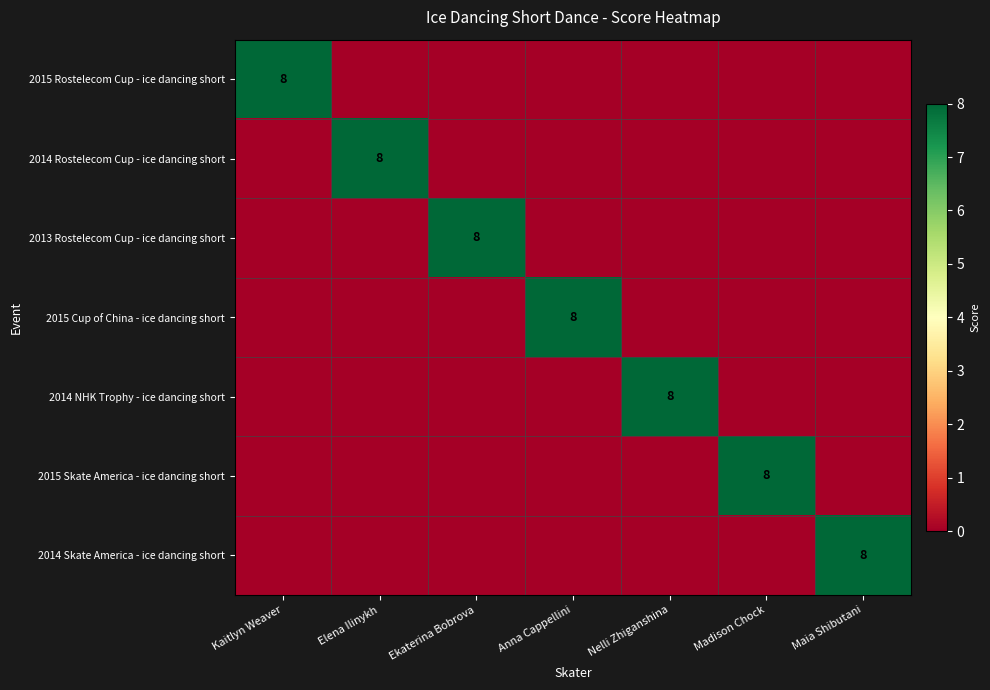

Is it true that 2013 Rostelecom Cup - ice dancing short equals 5 at Ekaterina Bobrova?

False